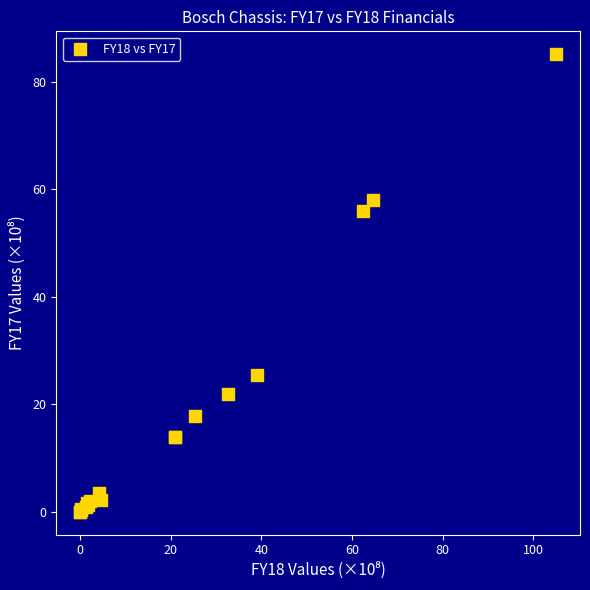

What Y value in the scatter plot is closest to 42?

56.0